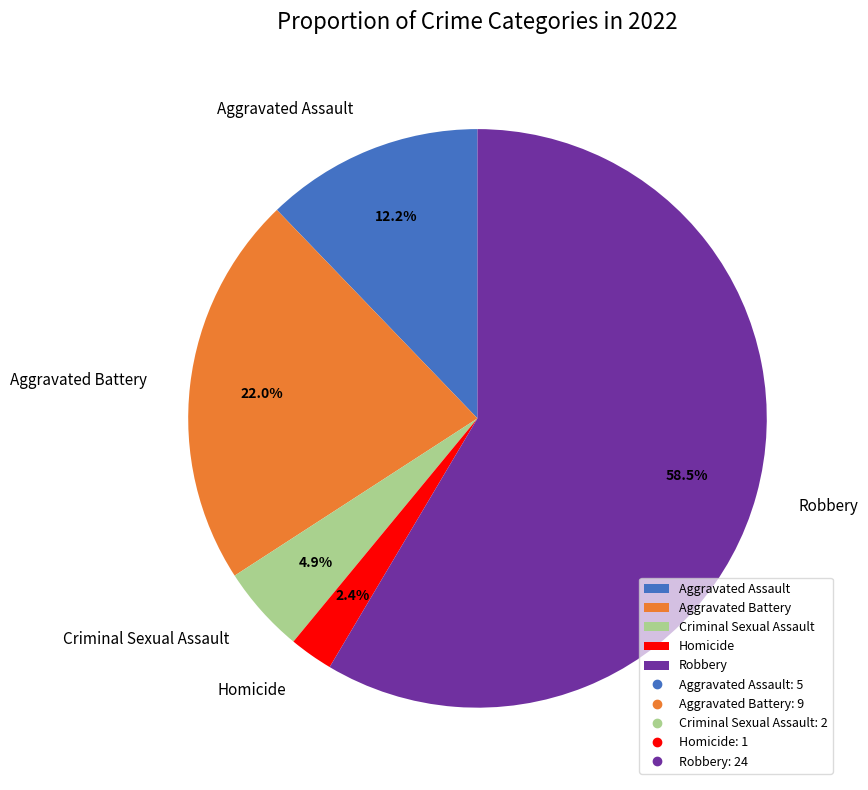

Rank the categories by value from lowest to highest.

Homicide, Criminal Sexual Assault, Aggravated Assault, Aggravated Battery, Robbery